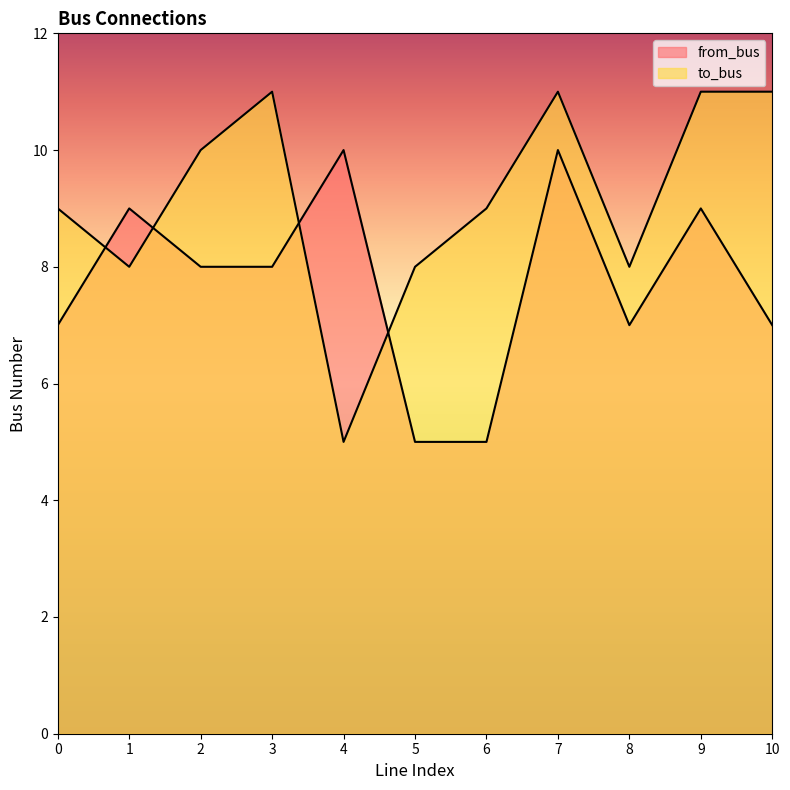

Is the value of from_bus at 2 greater than the value of to_bus at 5?

No